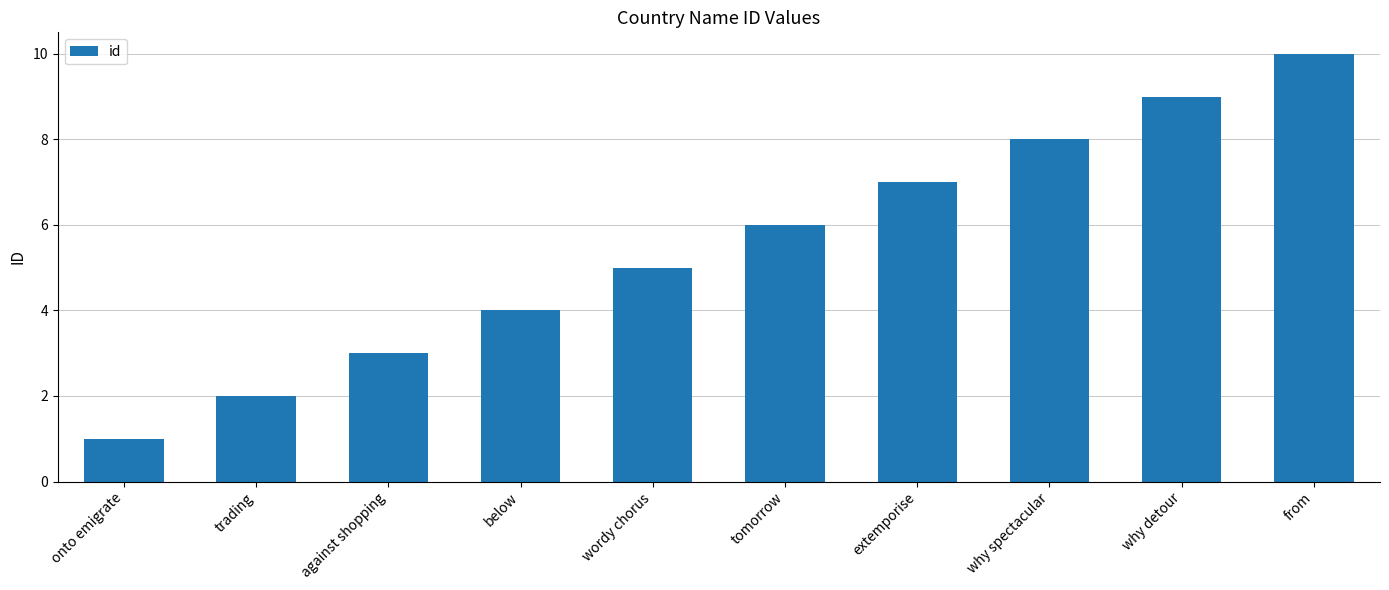

Count the number of categories in the chart.

10